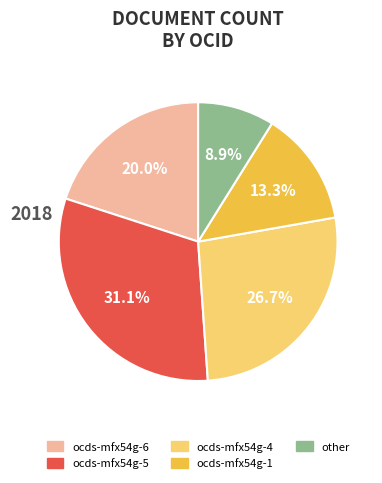

Count the number of slices in the pie.

5